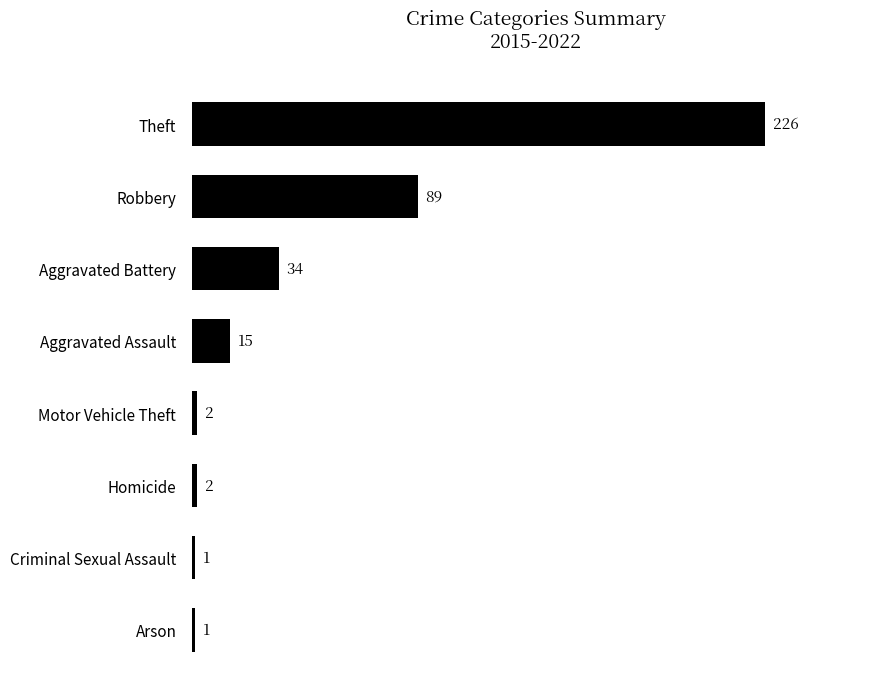

The value at Robbery is 122. True or false?

False